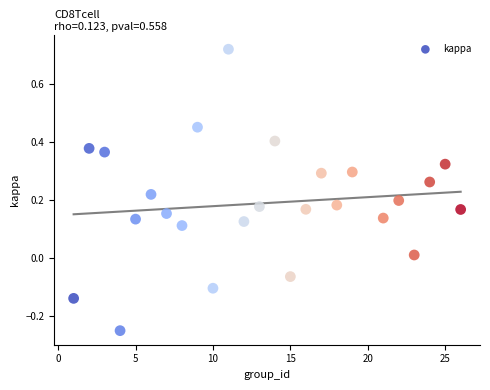

What is the range of Y values (max minus min)?

1.0